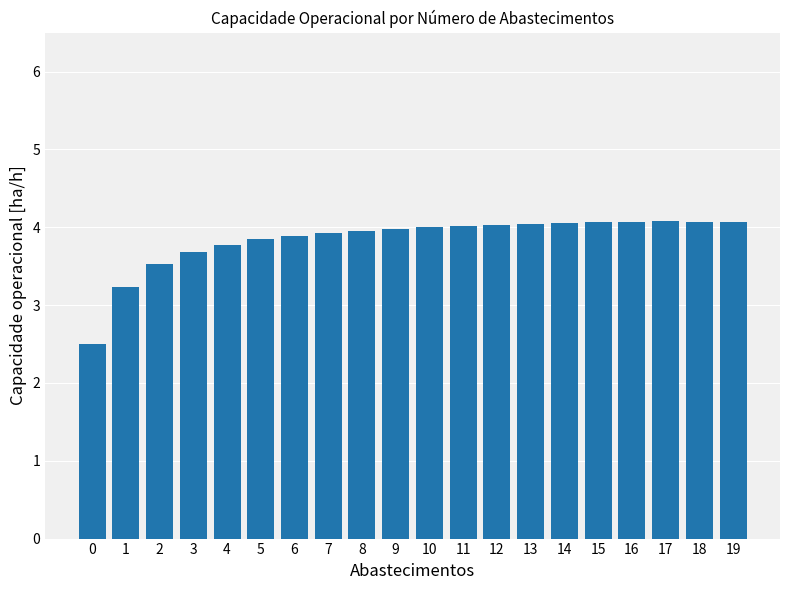

What is the value of the 7th bar from the left?

3.9